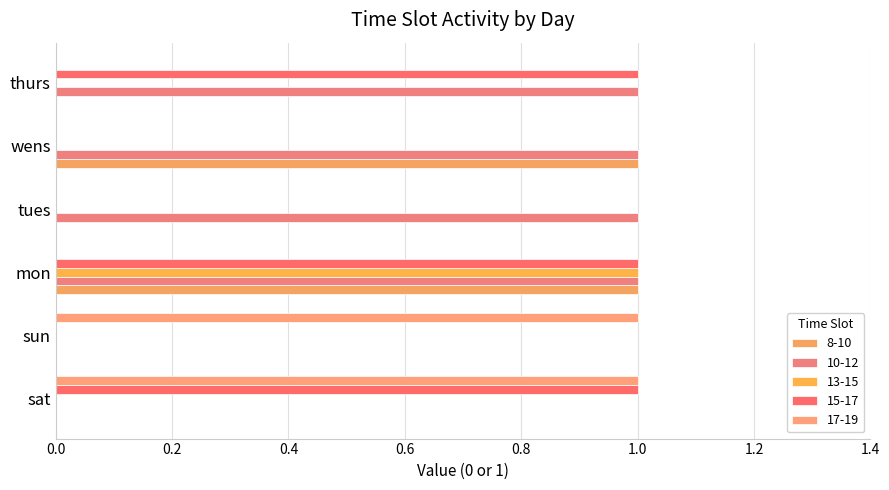

Which series has the largest range (max minus min)?

8-10